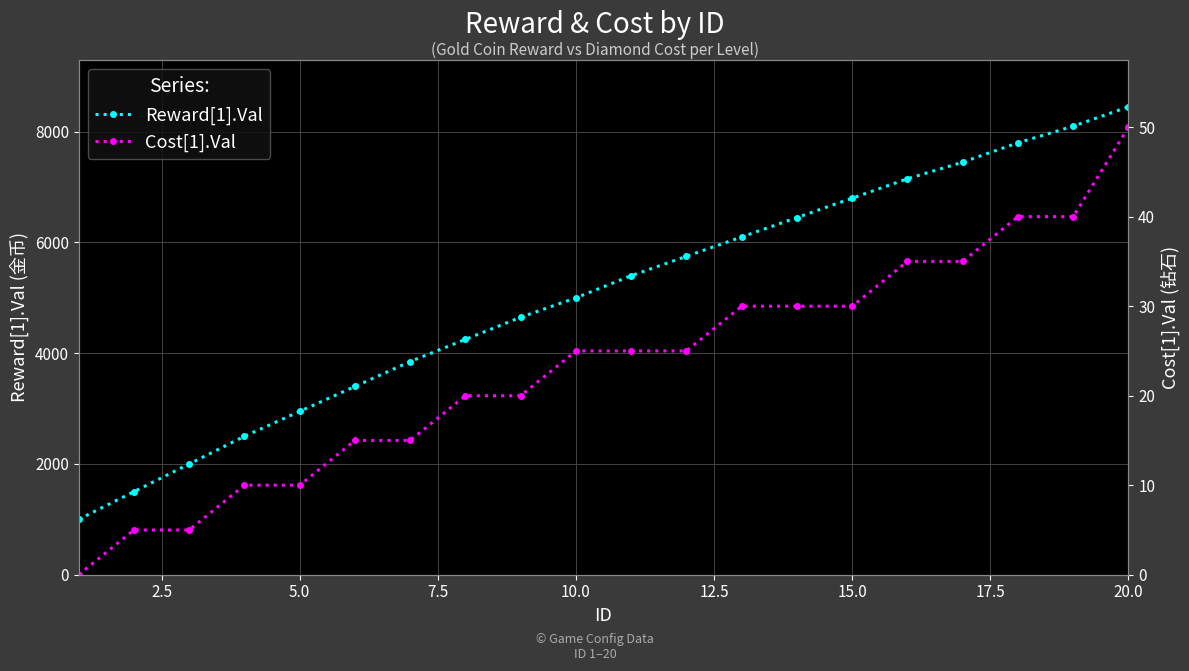

What value does the Reward[1].Val series have at 15.0, to the nearest 100?

6800